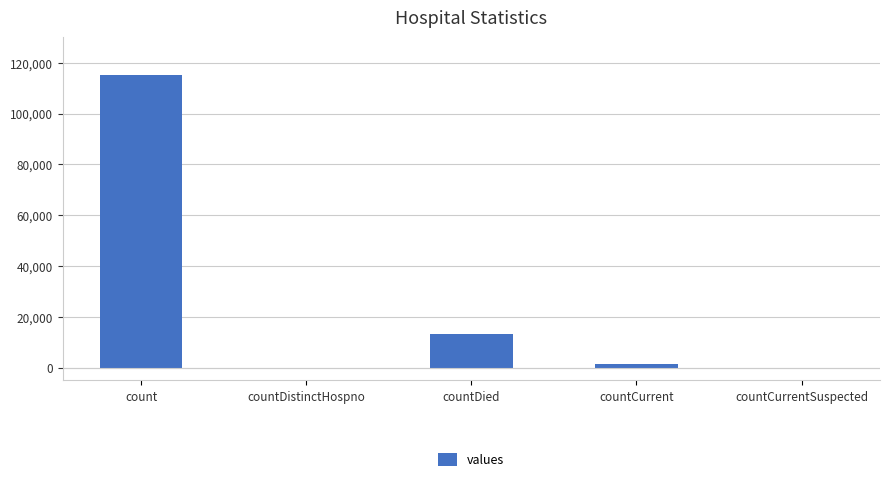

Between countCurrentSuspected and count, which is larger?

count